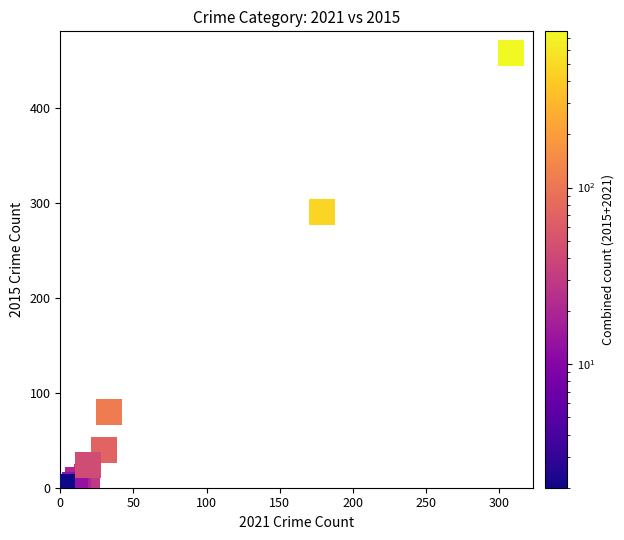

What Y value in the scatter plot is closest to 229?

290